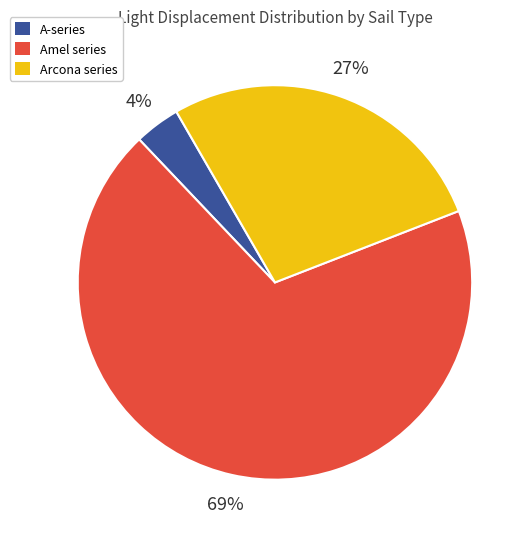

Is there a majority slice in this chart?

Yes